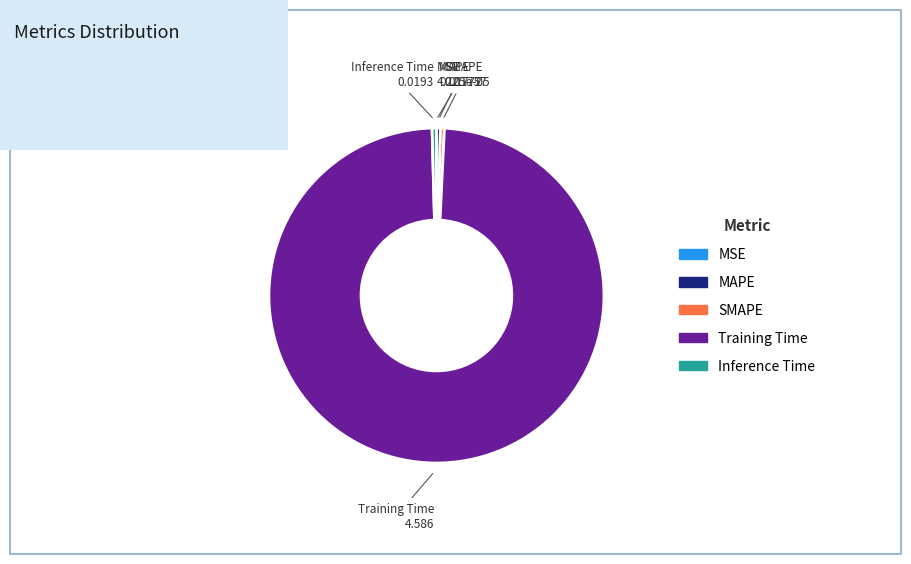

True or false: SMAPE accounts for 0% of the total.

True